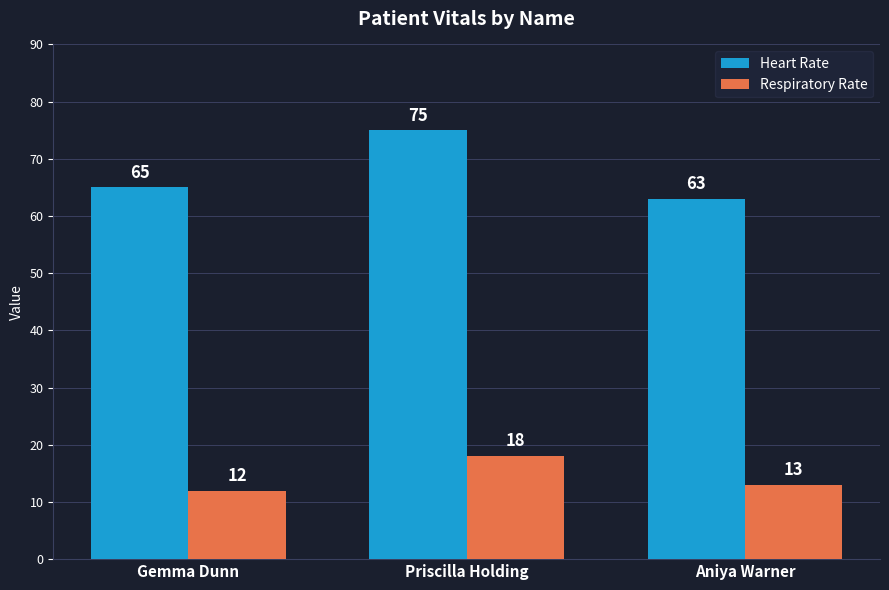

What are all the series names shown in the legend?

Heart Rate, Respiratory Rate